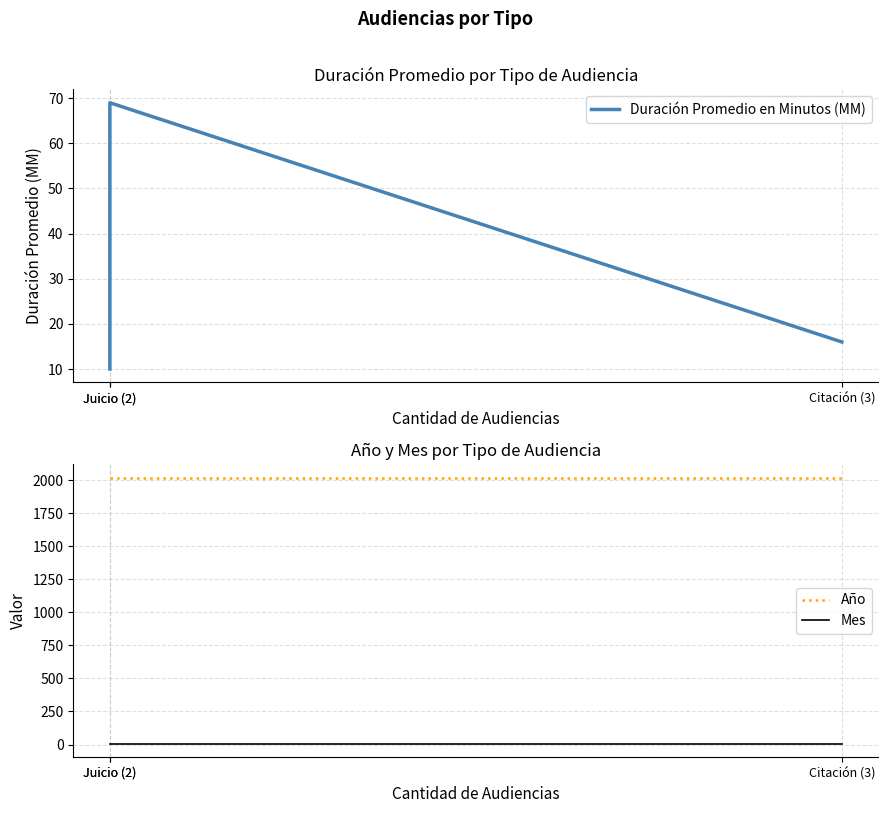

What is the label of the 1st point from the left?

Juicio (2)